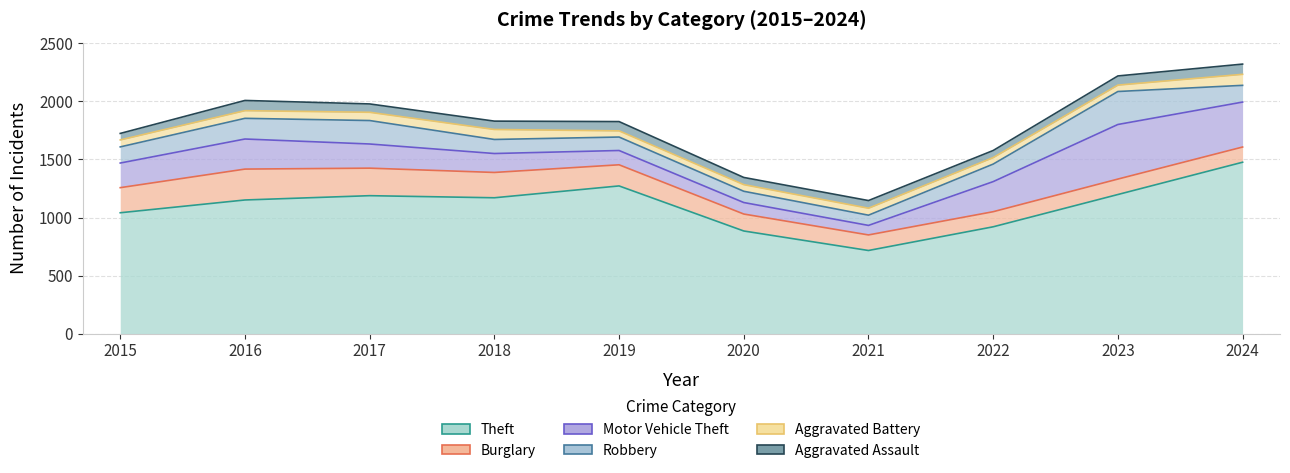

Does the chart display data point markers on the line(s)?

No